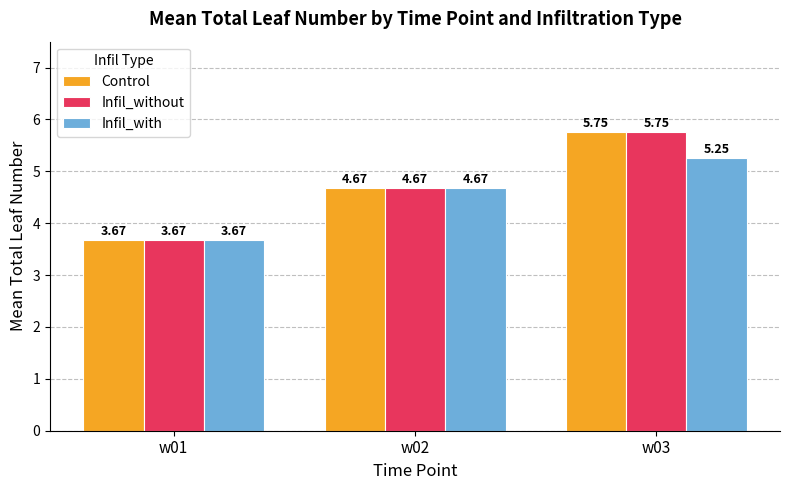

What is the sum of all Control values?

14.1